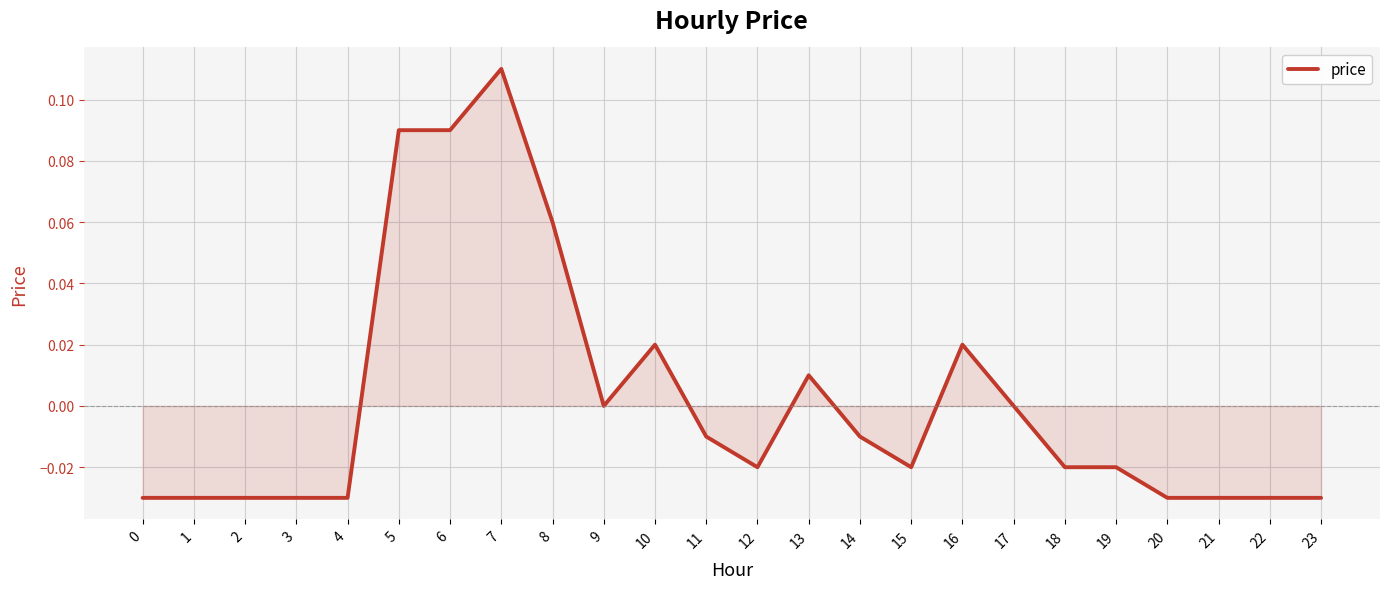

Which label corresponds to the largest value in the chart?

7